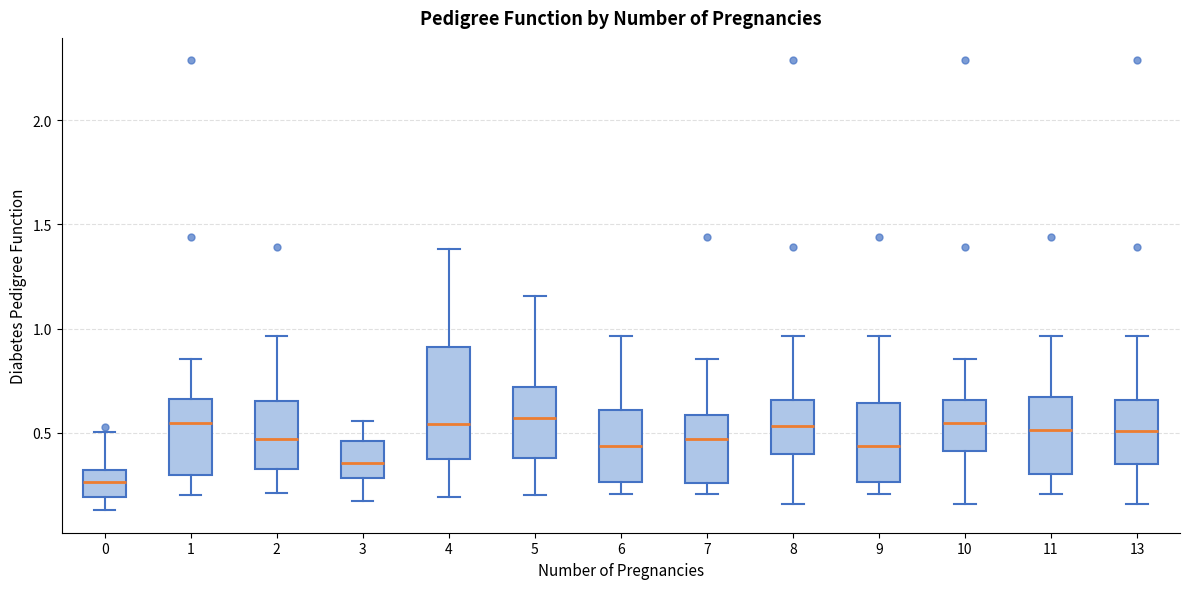

Which box's median line is the lowest?

0